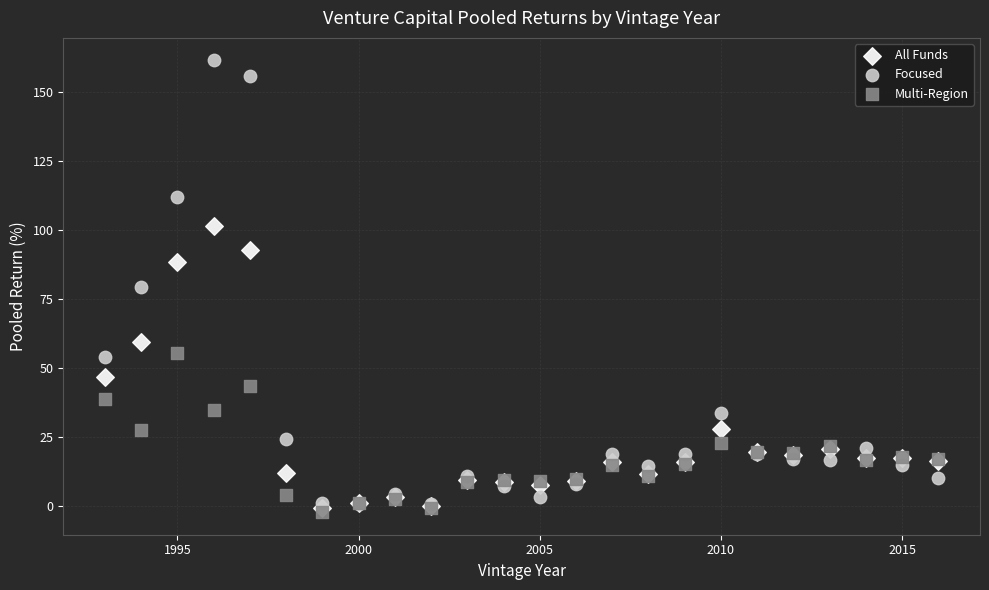

Which series reaches the maximum Y coordinate?

Focused